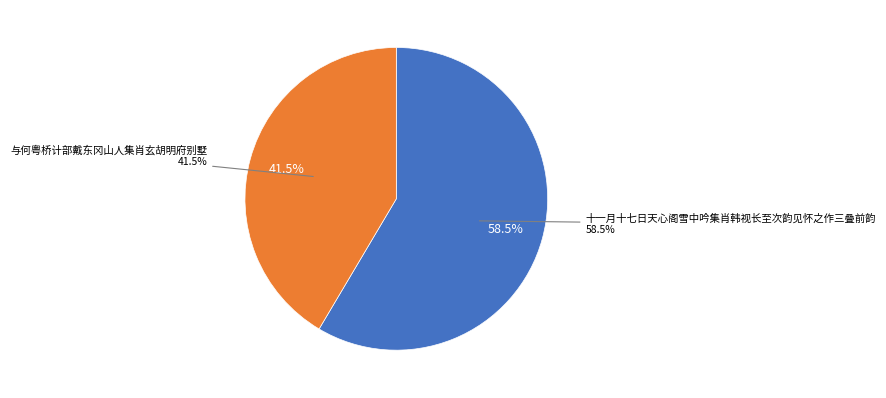

Which slice is the largest?

十一月十七日天心阁雪中吟集肖韩视长至次韵见怀之作三叠前韵